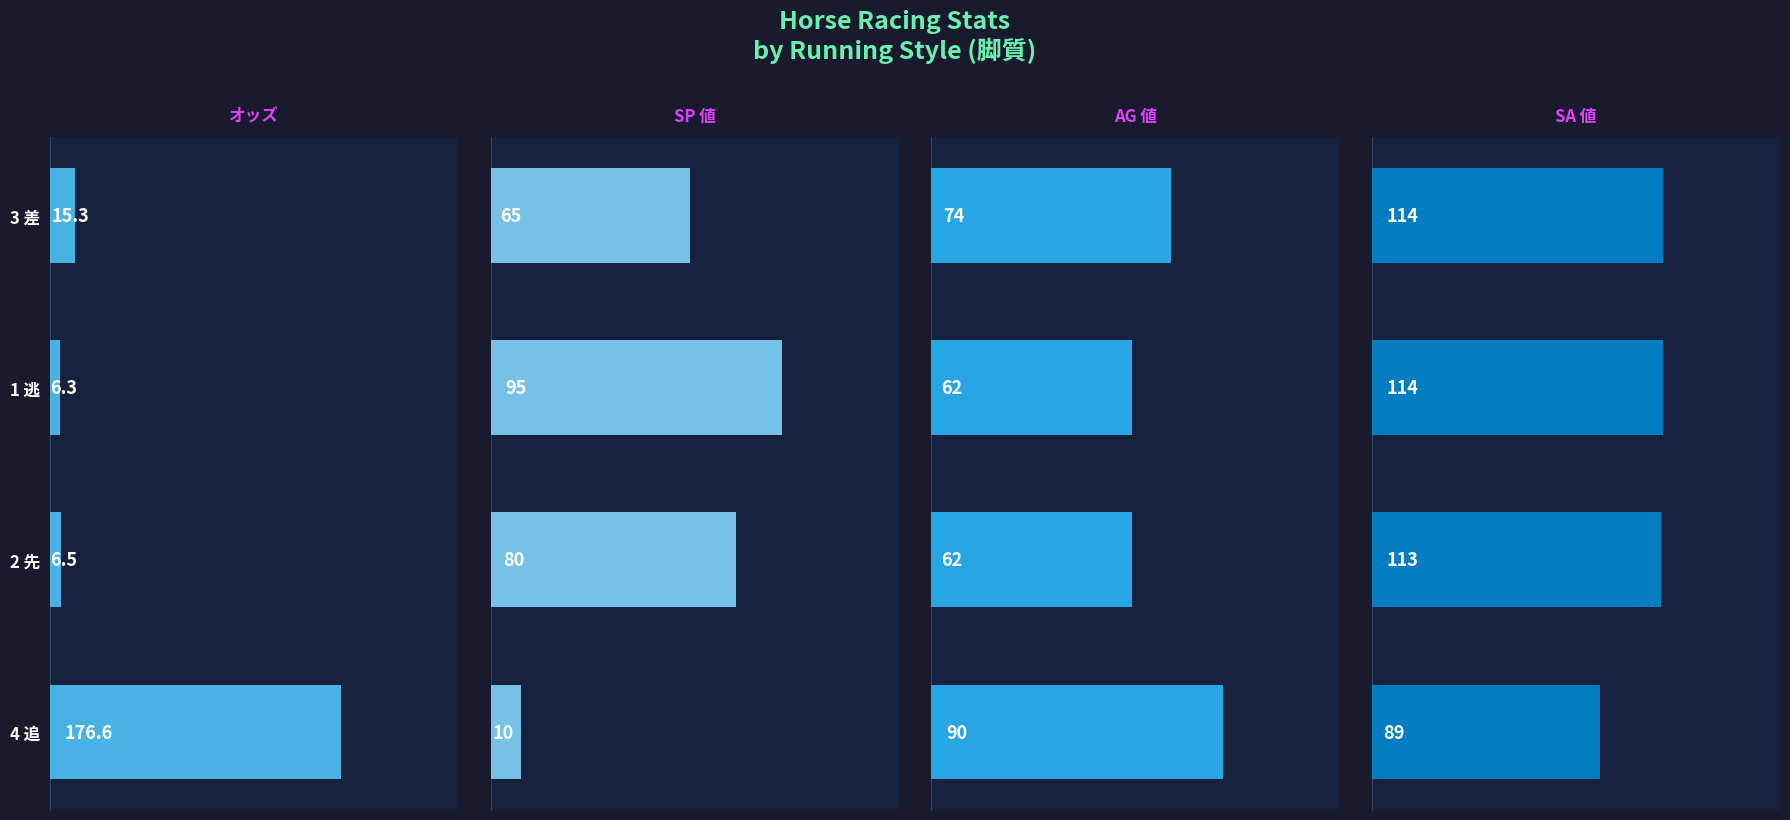

Rank the series by their maximum value, from highest to lowest.

オッズ, SA 値, SP 値, AG 値